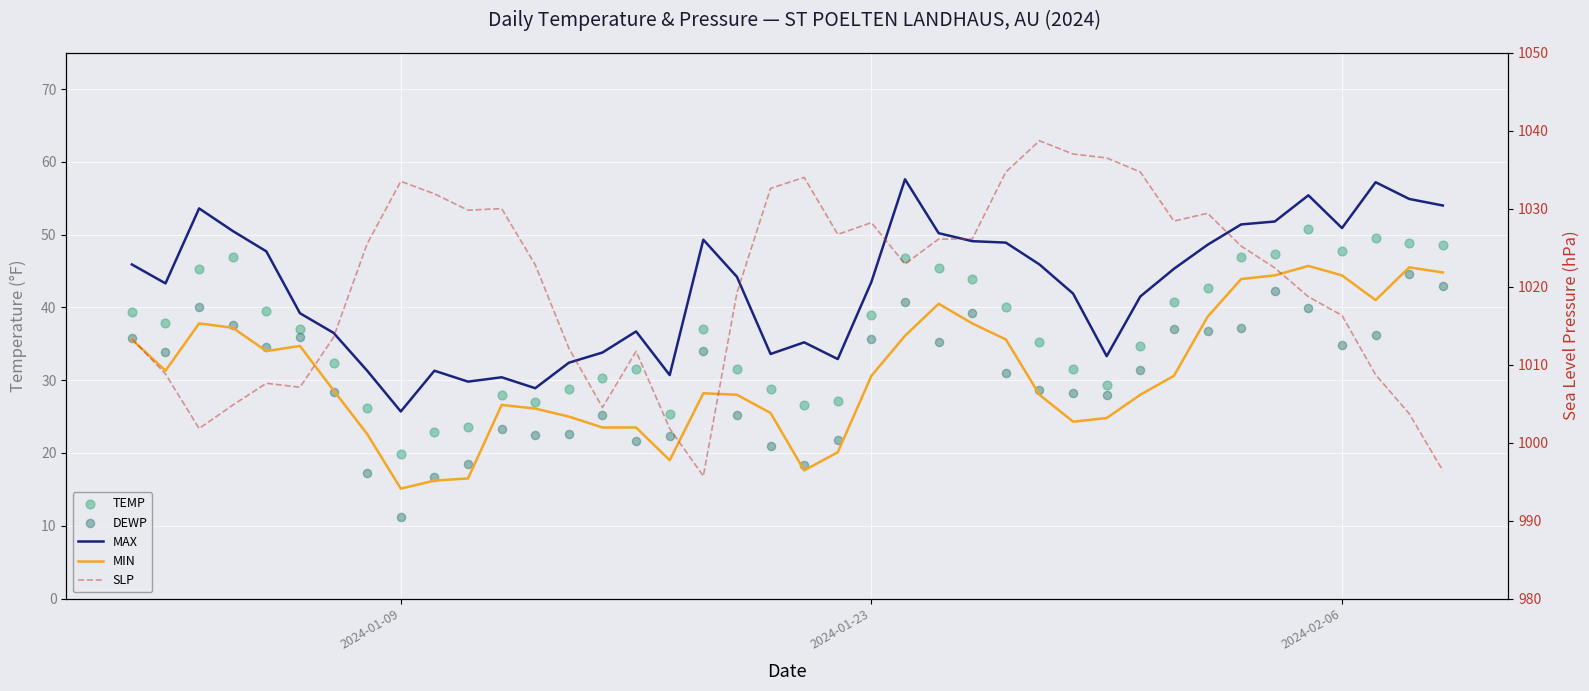

Is the value of SLP at 38 greater than the value of DEWP at 6?

Yes